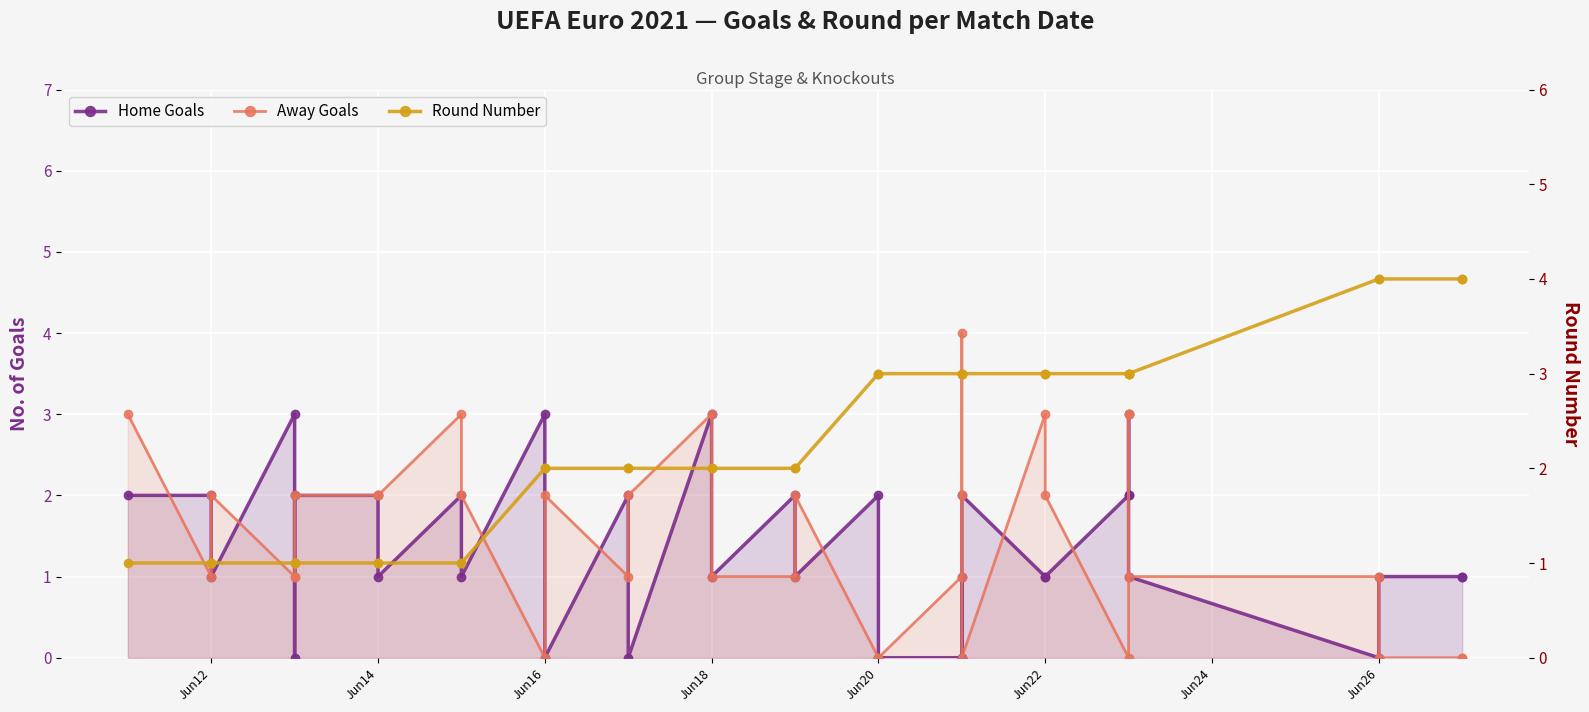

Between Jun20 and 15, which series saw the biggest shift?

Home Goals